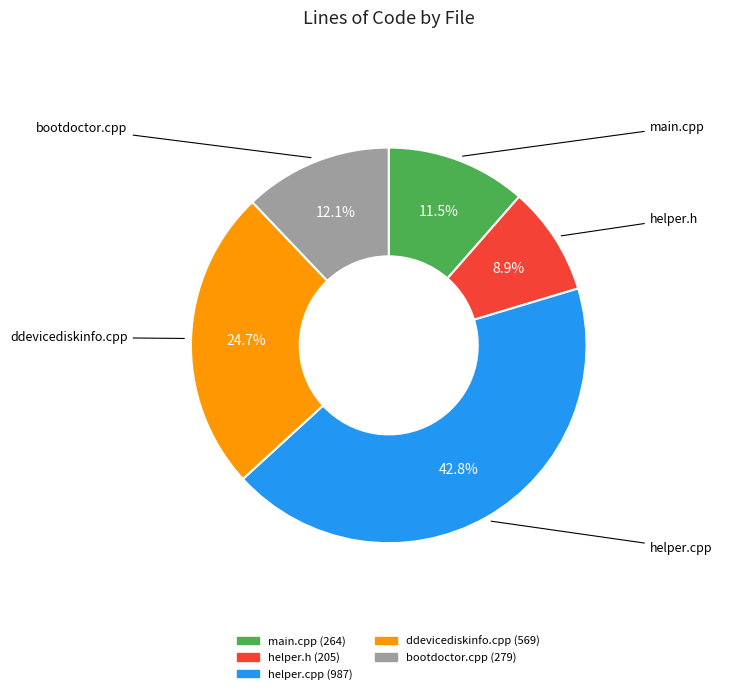

Is there a majority slice in this chart?

No